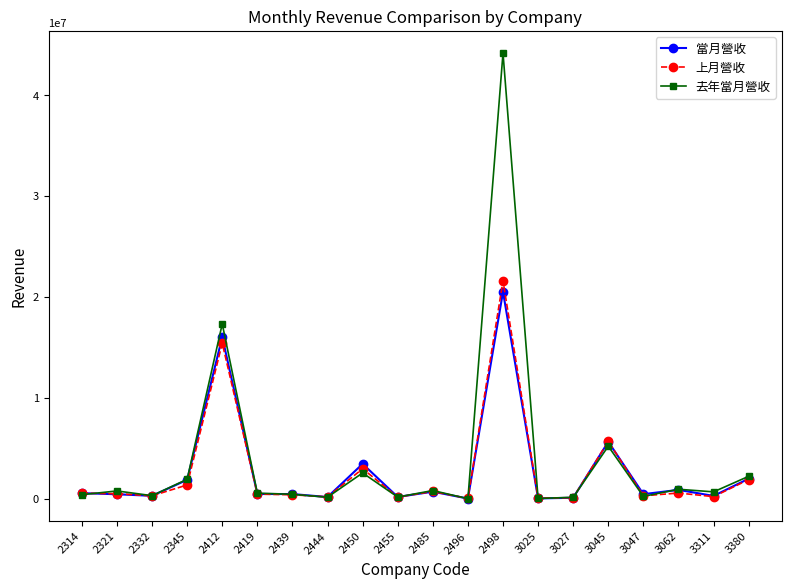

Rank the series by their maximum value, from highest to lowest.

去年當月營收, 上月營收, 當月營收